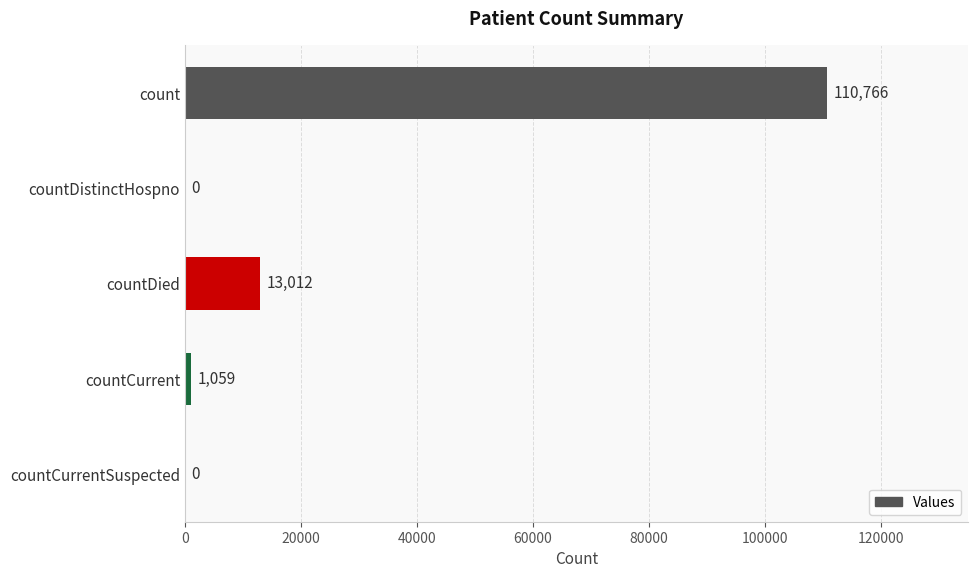

The chart shows a value of 20967 at countDied. True or false?

False